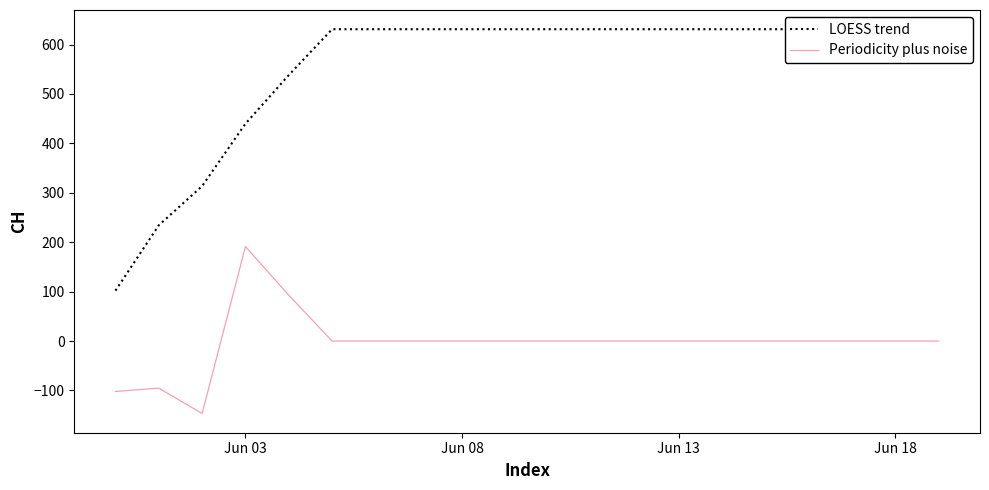

The value of Periodicity plus noise at Jun 08 is 0.0. True or false?

True